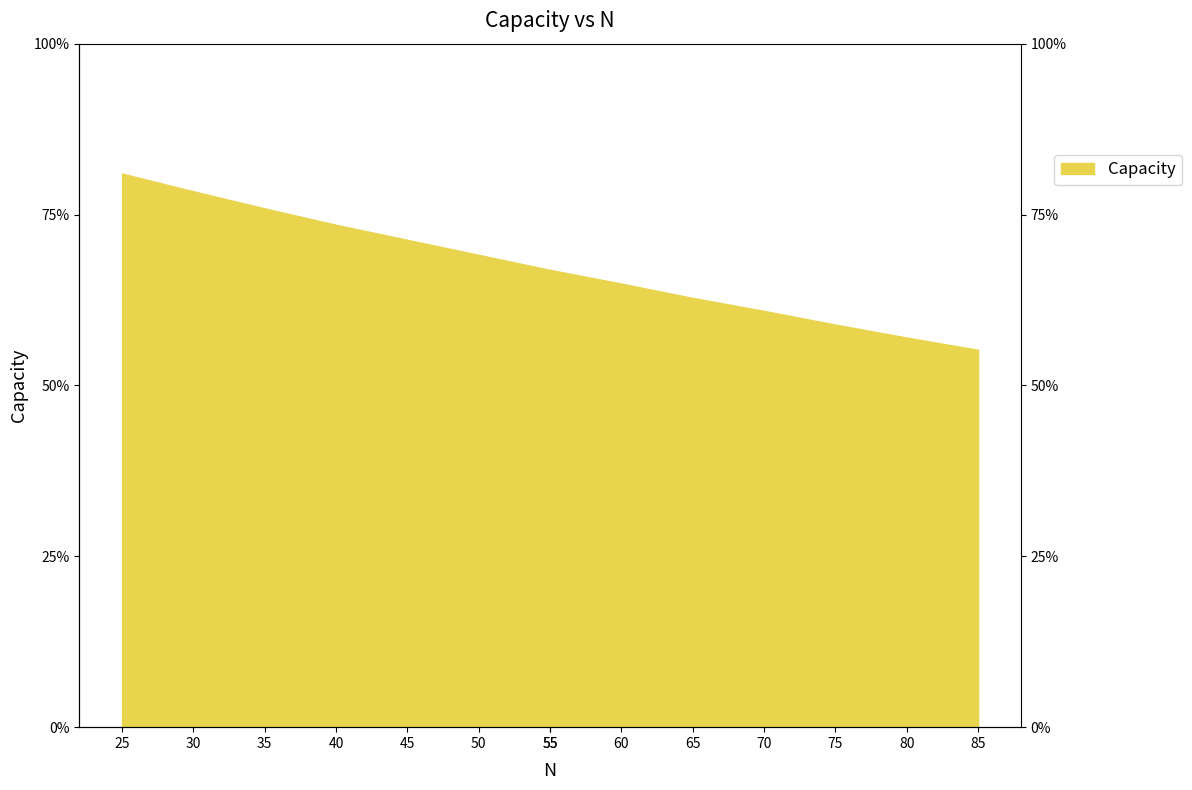

At which label is the value closest to 68?

50